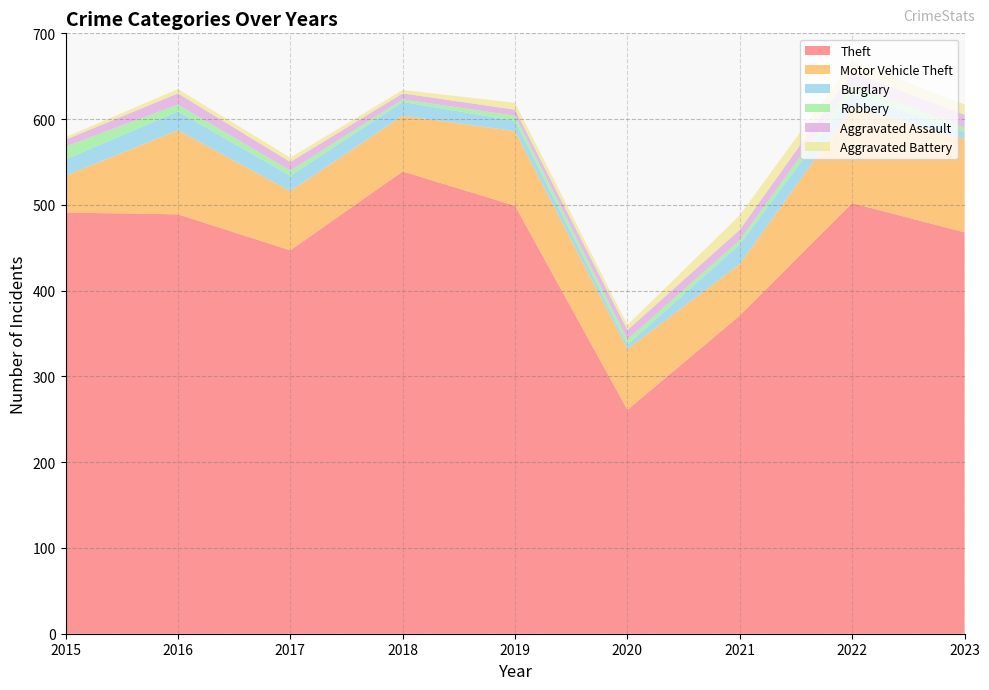

Reading right to left, list all the values displayed in this chart.

Theft: 468	502	371	261	499	539	447	489	491
Motor Vehicle Theft: 109	112	60	71	87	65	69	98	43
Burglary: 8	16	23	5	12	16	18	22	19
Robbery: 5	10	5	6	6	3	6	8	15
Aggravated Assault: 15	15	12	11	7	7	10	13	8
Aggravated Battery: 12	13	17	6	8	4	5	5	3